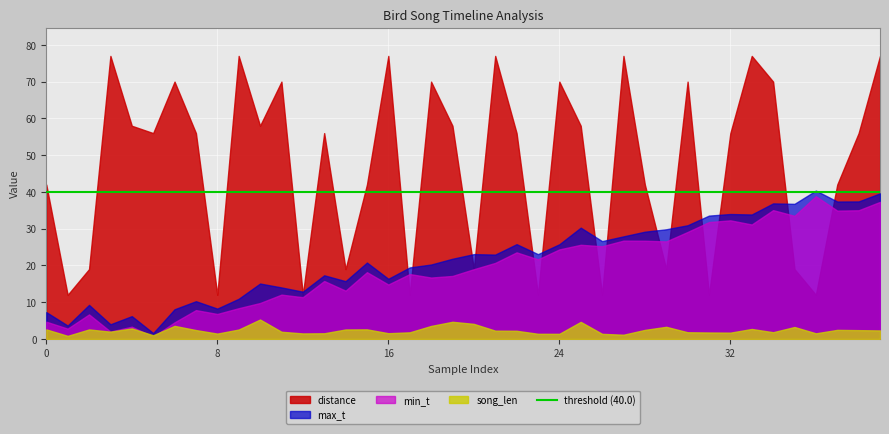

What is the sum of the song_len values at 7 and 6?

6.0